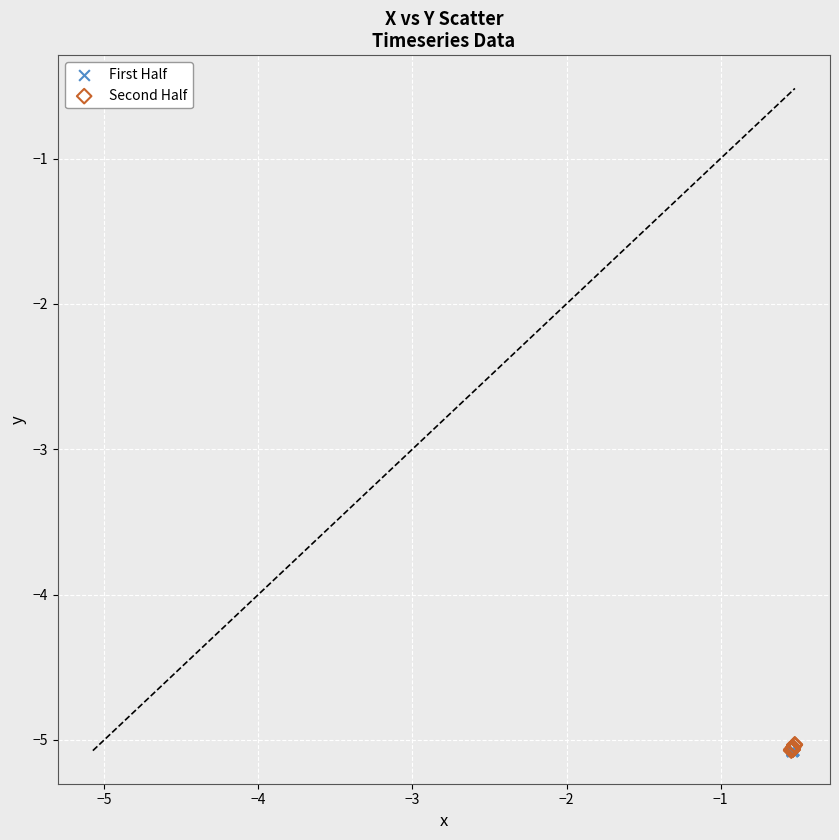

What are all the series names shown in the legend?

First Half, Second Half